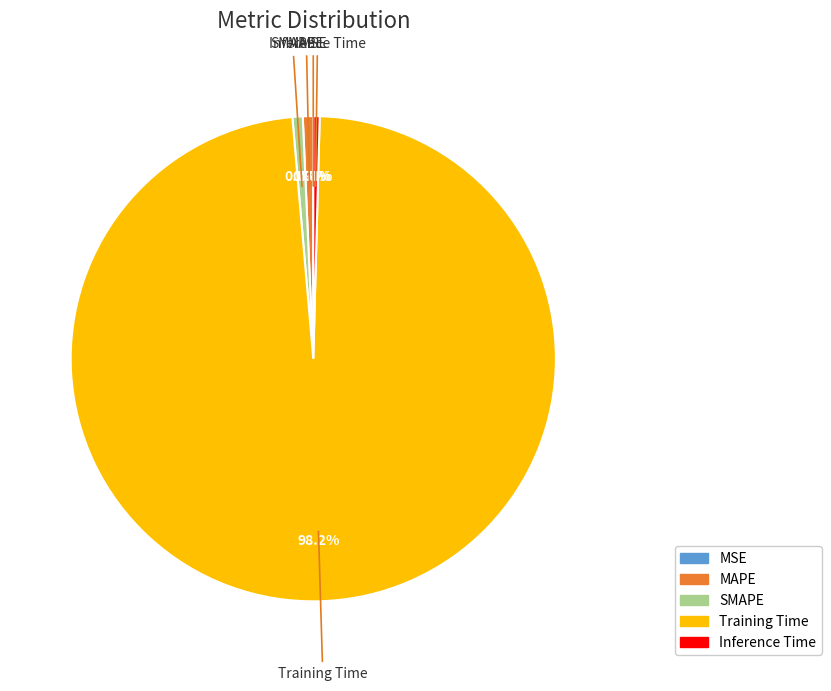

Is there any slice that represents more than half of the pie?

Yes